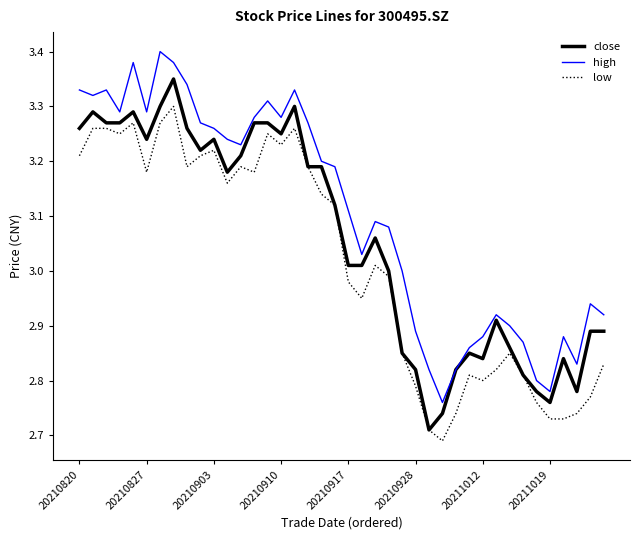

Which series has the largest total across all categories?

high